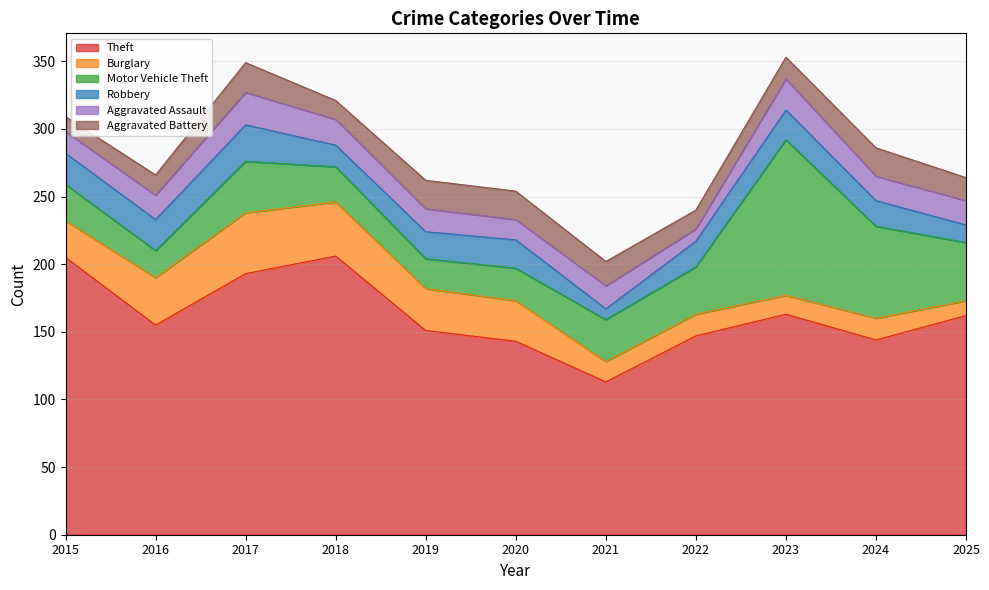

At which category is the sum across all series the highest?

2023